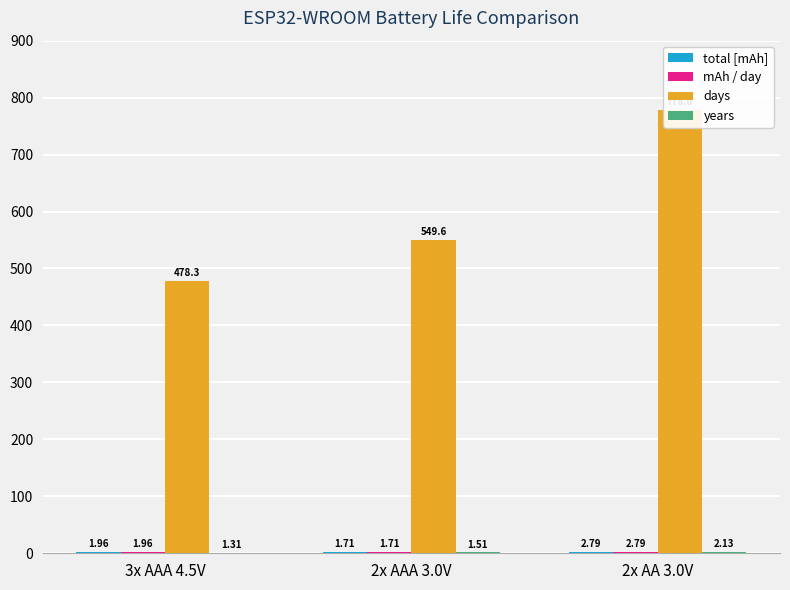

What is the maximum value shown in the chart?

778.0